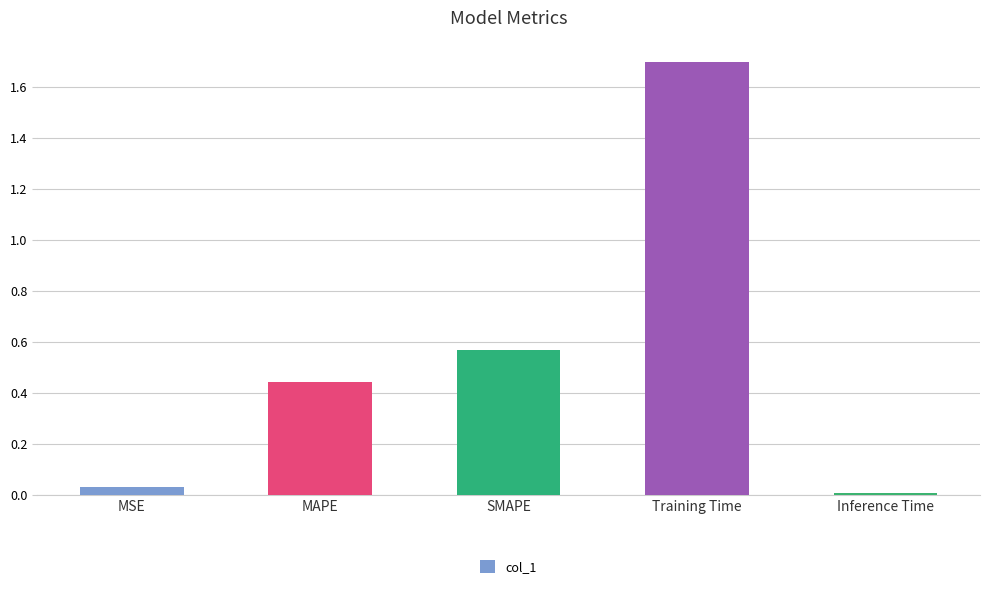

What is the difference between the values at MAPE and SMAPE?

0.1